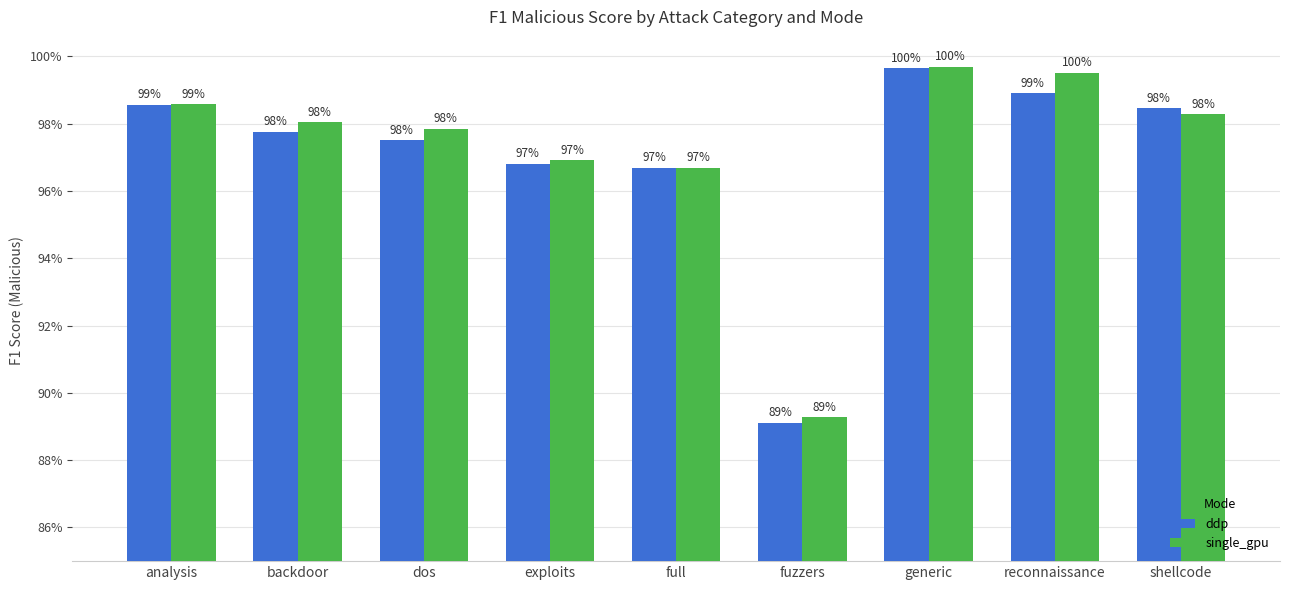

True or false: single_gpu has a value of 1.0 at reconnaissance.

True